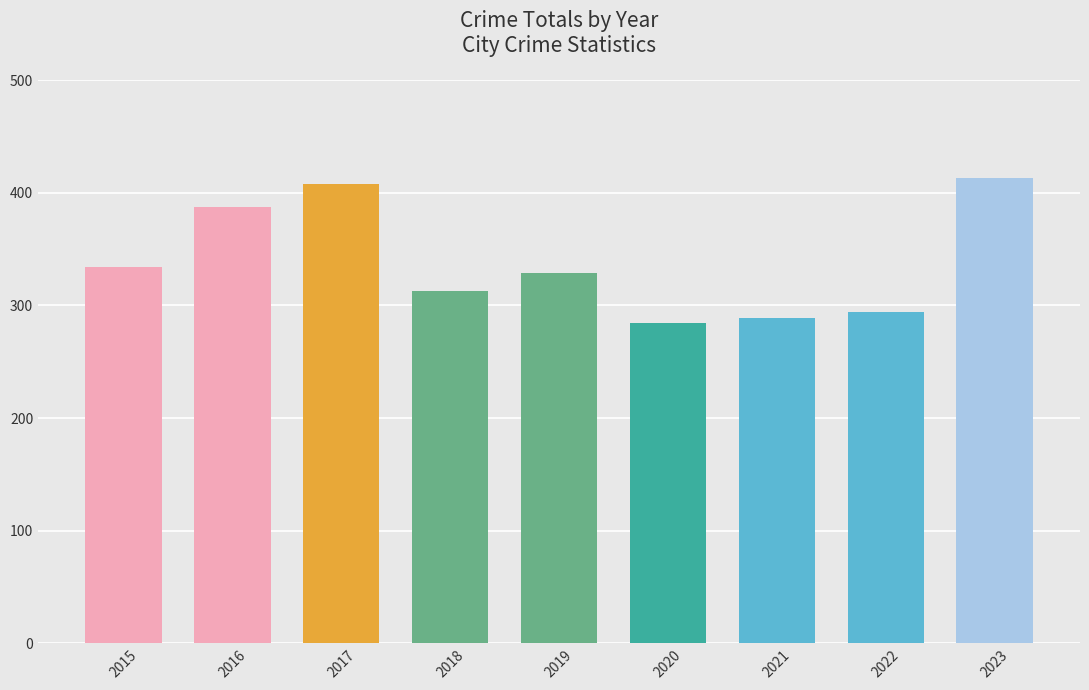

Reading left to right, what are all the values shown in this chart?

2015=334	2016=387	2017=408	2018=313	2019=329	2020=284	2021=289	2022=294	2023=413